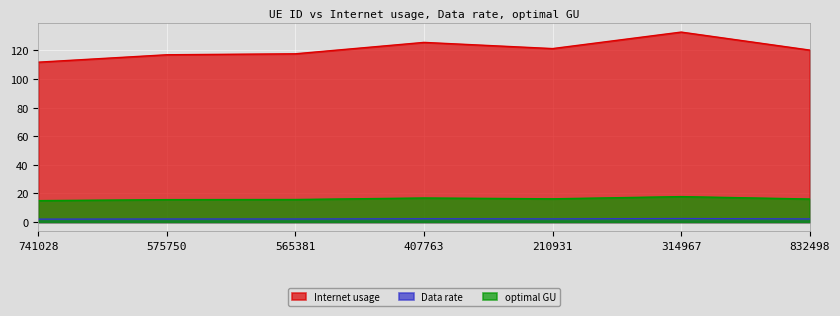

At how many categories does at least one series exceed 115?

6